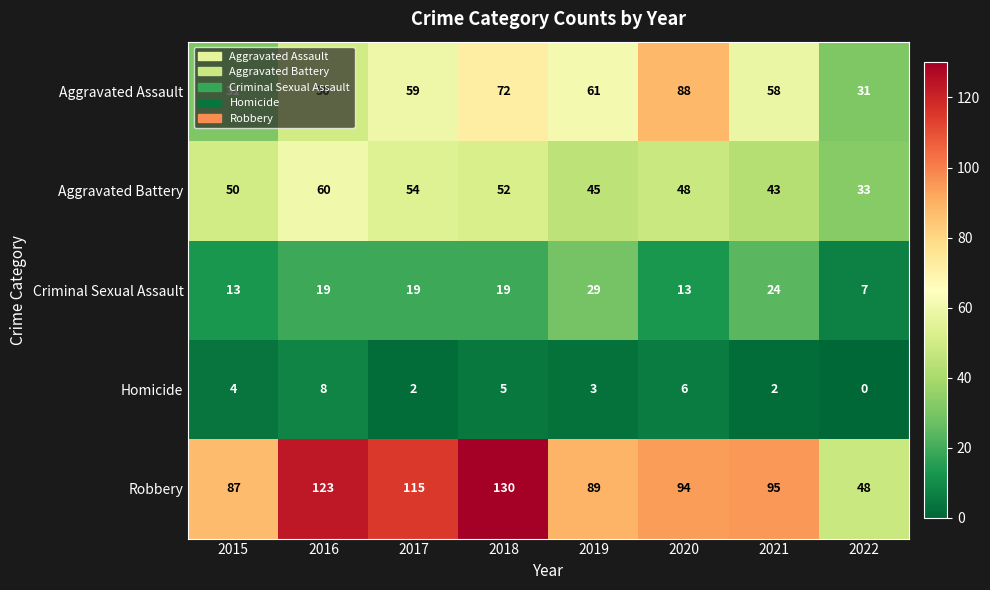

Which series has the largest range (max minus min)?

Robbery